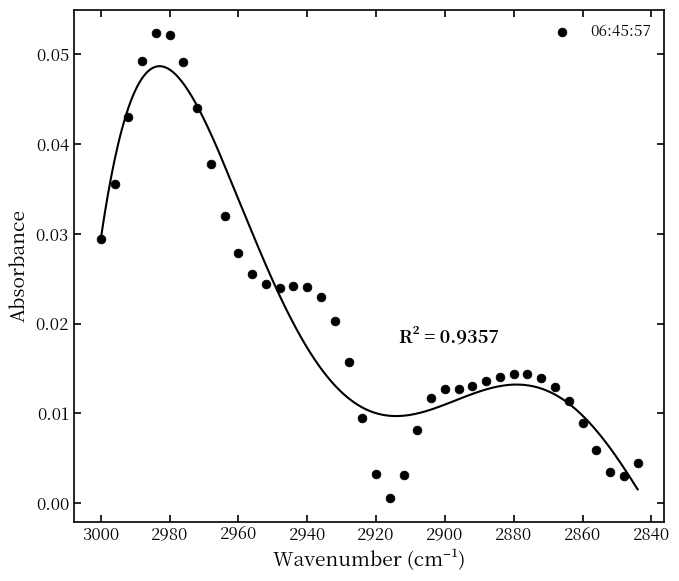

What is the range of X values (max minus min)?

156.0